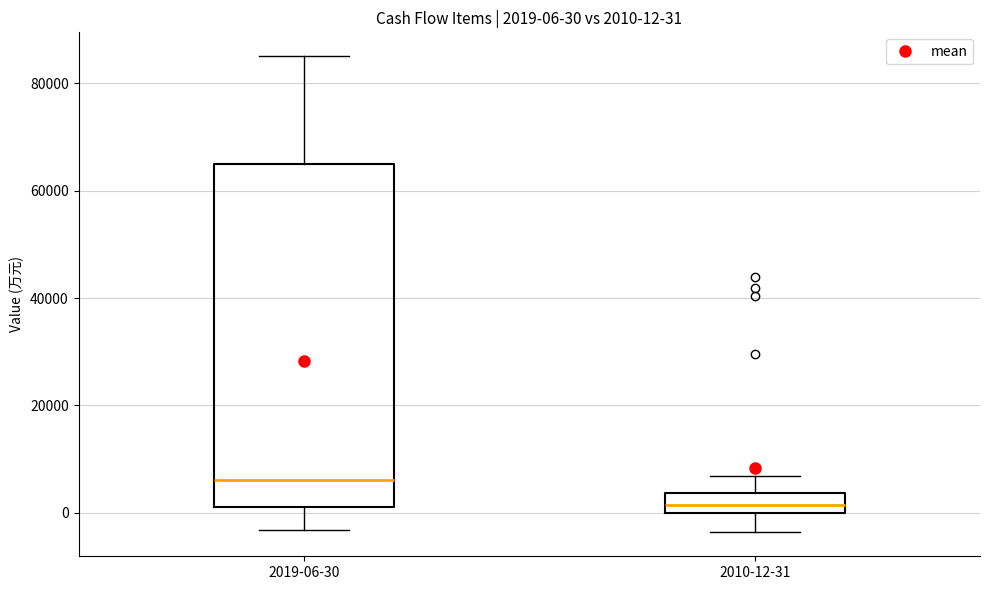

Which box is the tallest, from its lower edge to its upper edge?

2019-06-30